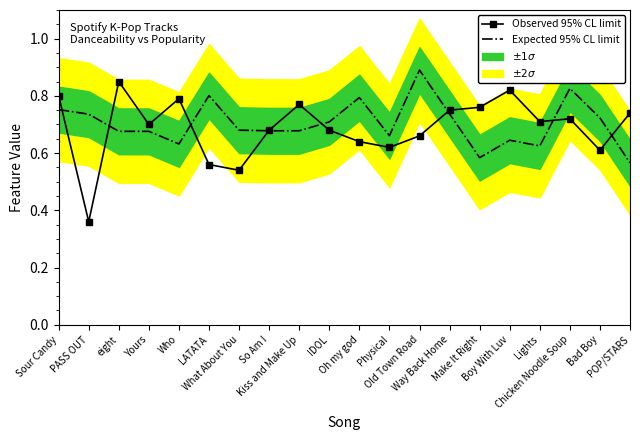

What is the sum of the Observed 95% CL limit values at POP/STARS and Who?

1.5